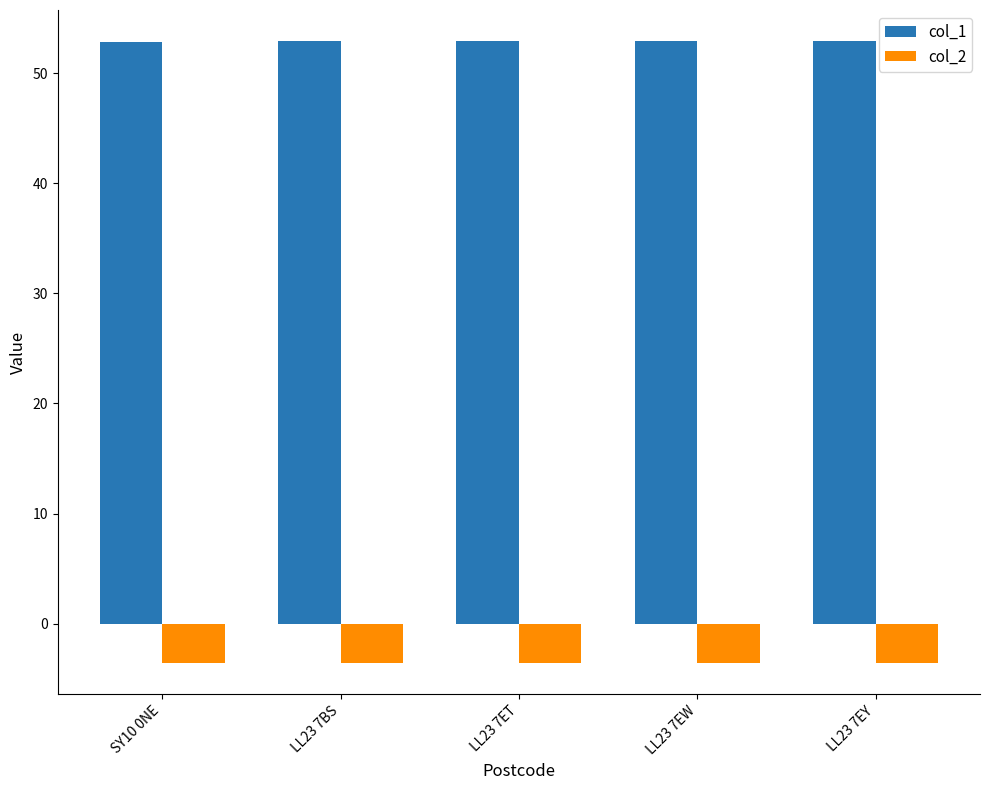

What are all the series names shown in the legend?

col_1, col_2